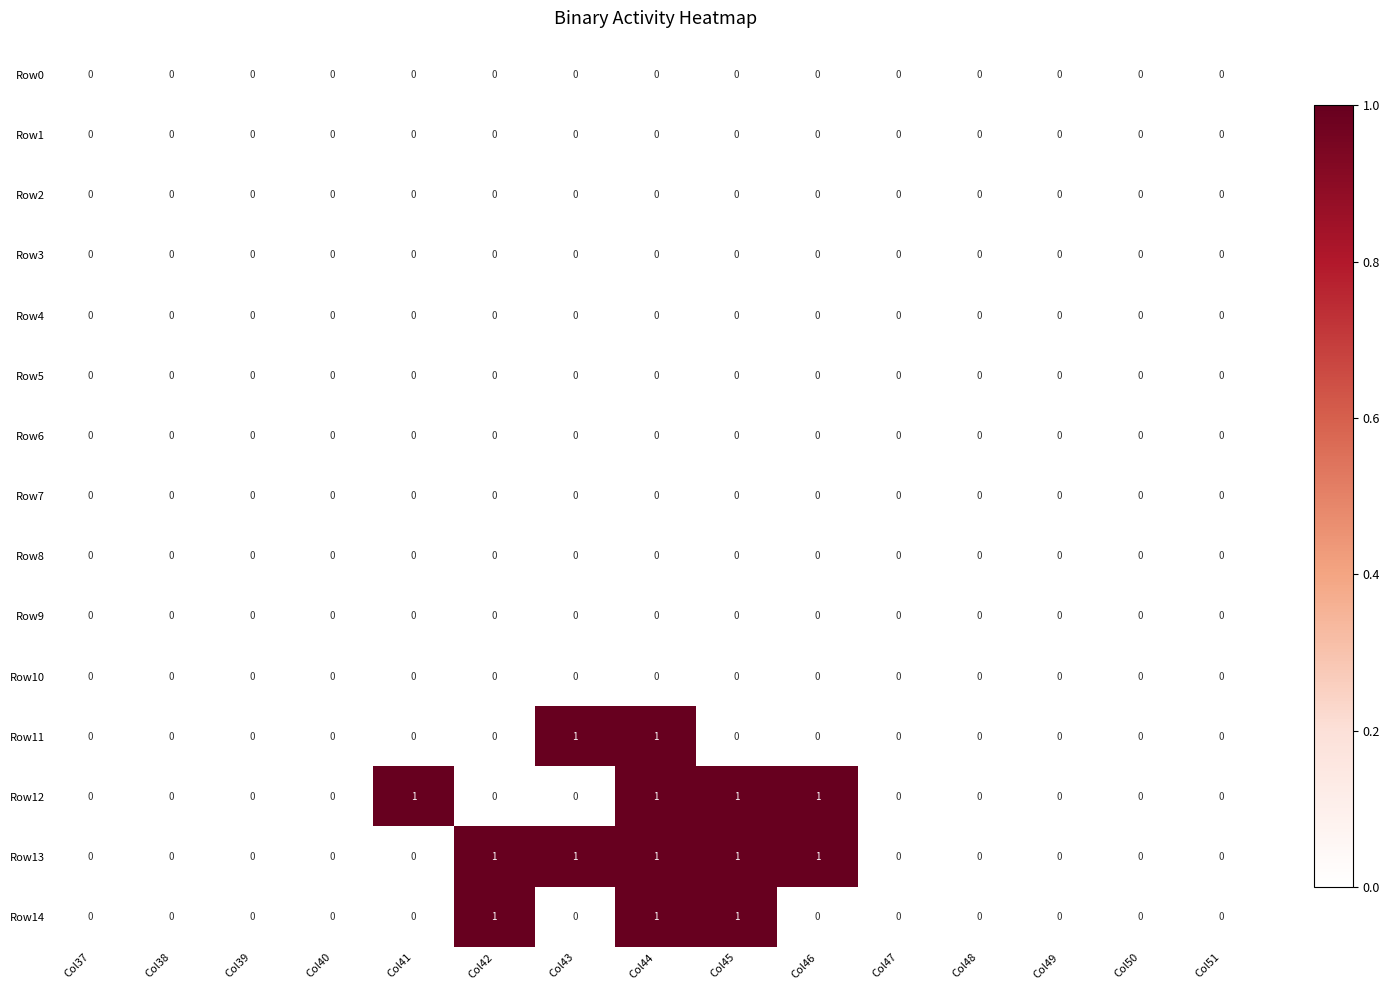

Which series has the largest total across all categories?

Row13